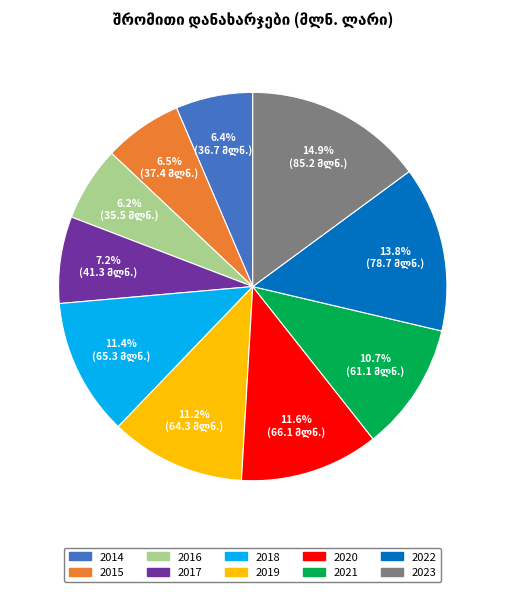

Is it true that 2021 is 24% of the pie?

False